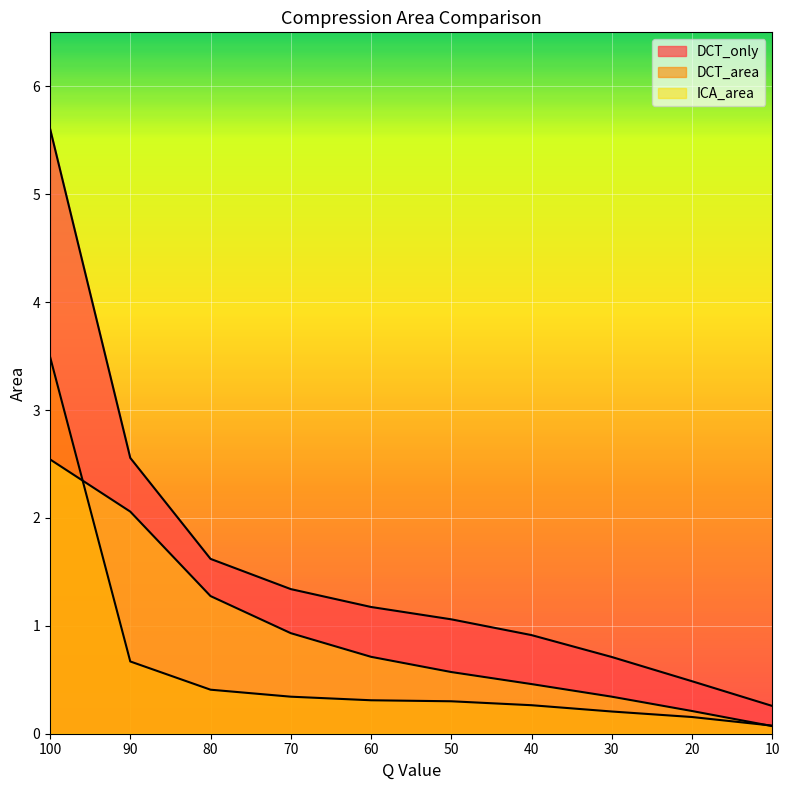

Does the chart display data point markers on the line(s)?

No